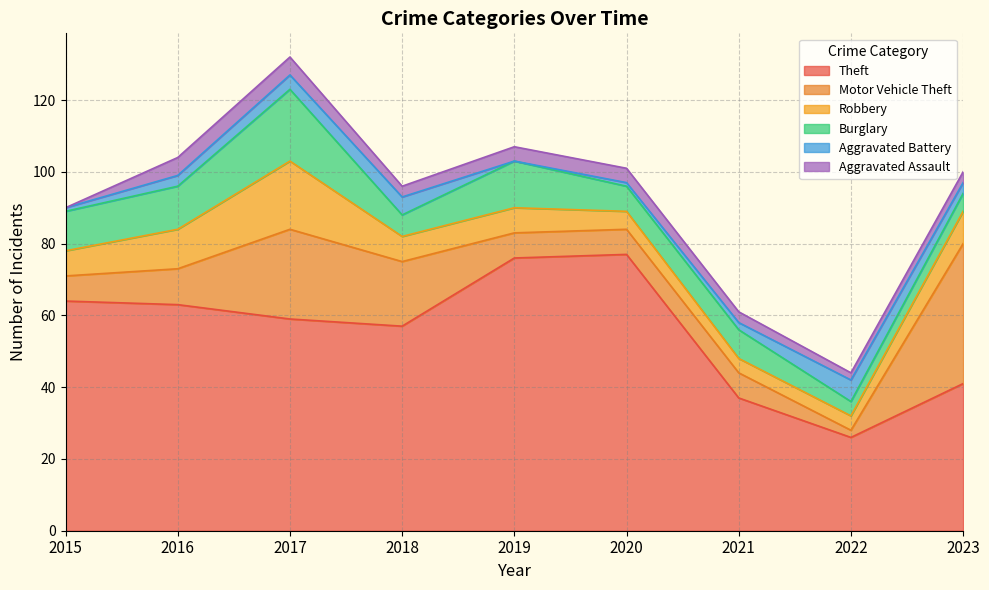

Which series ends up on top after the final intersection of Aggravated Battery and Burglary?

Burglary